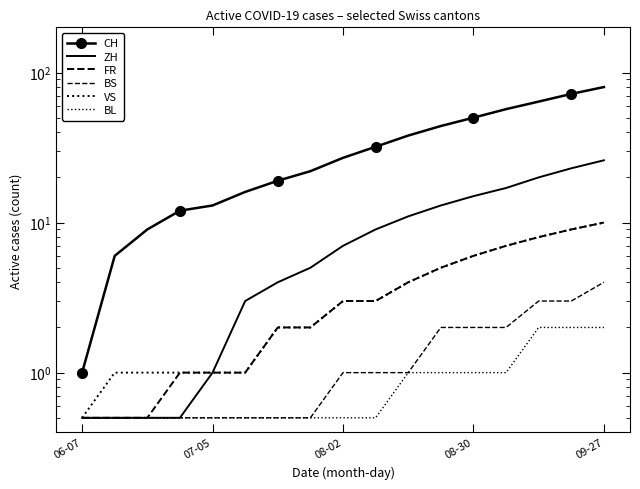

True or false: FR and BS cross at least once.

False